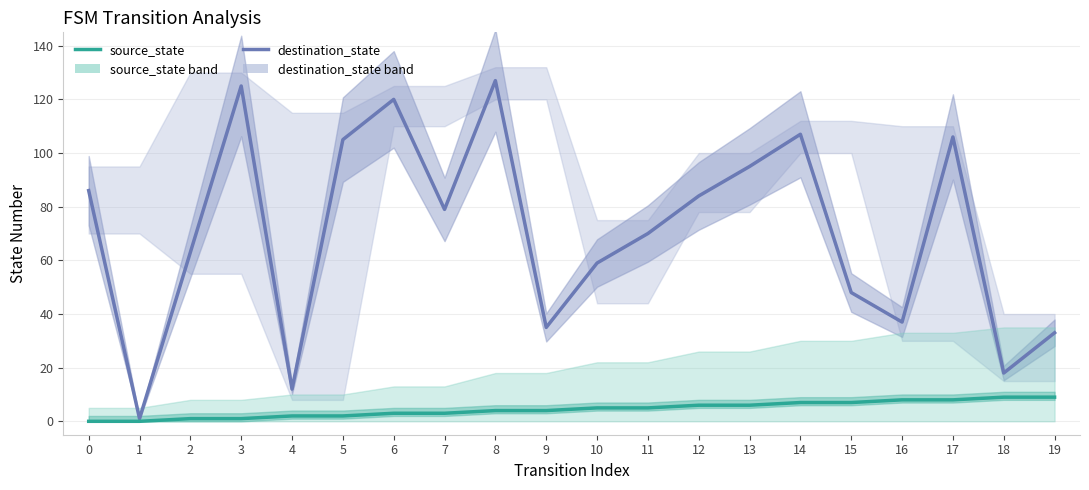

List the series in order of their peak value, lowest first.

source_state, destination_state